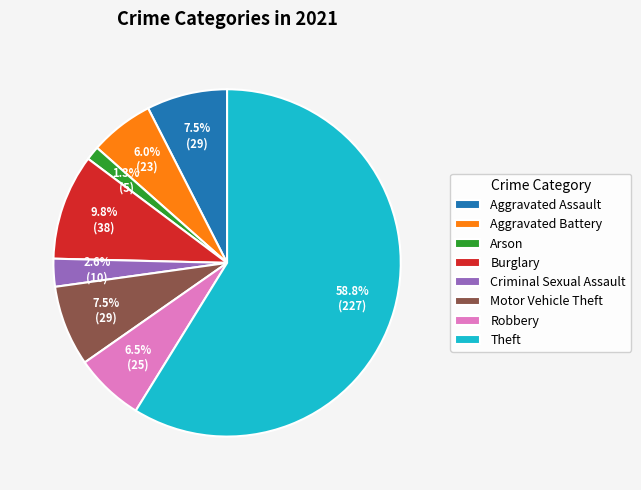

Does any single category account for the majority?

Yes